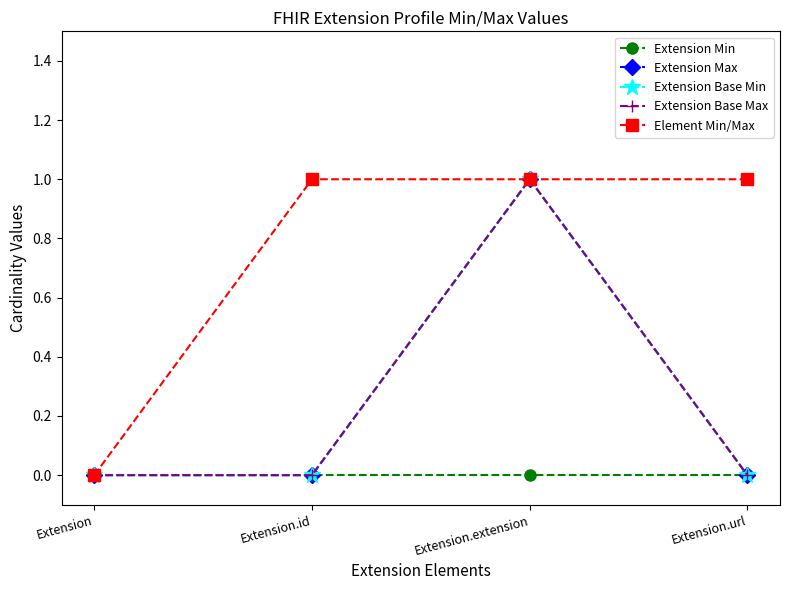

Is this an area chart (filled region under the line)?

No